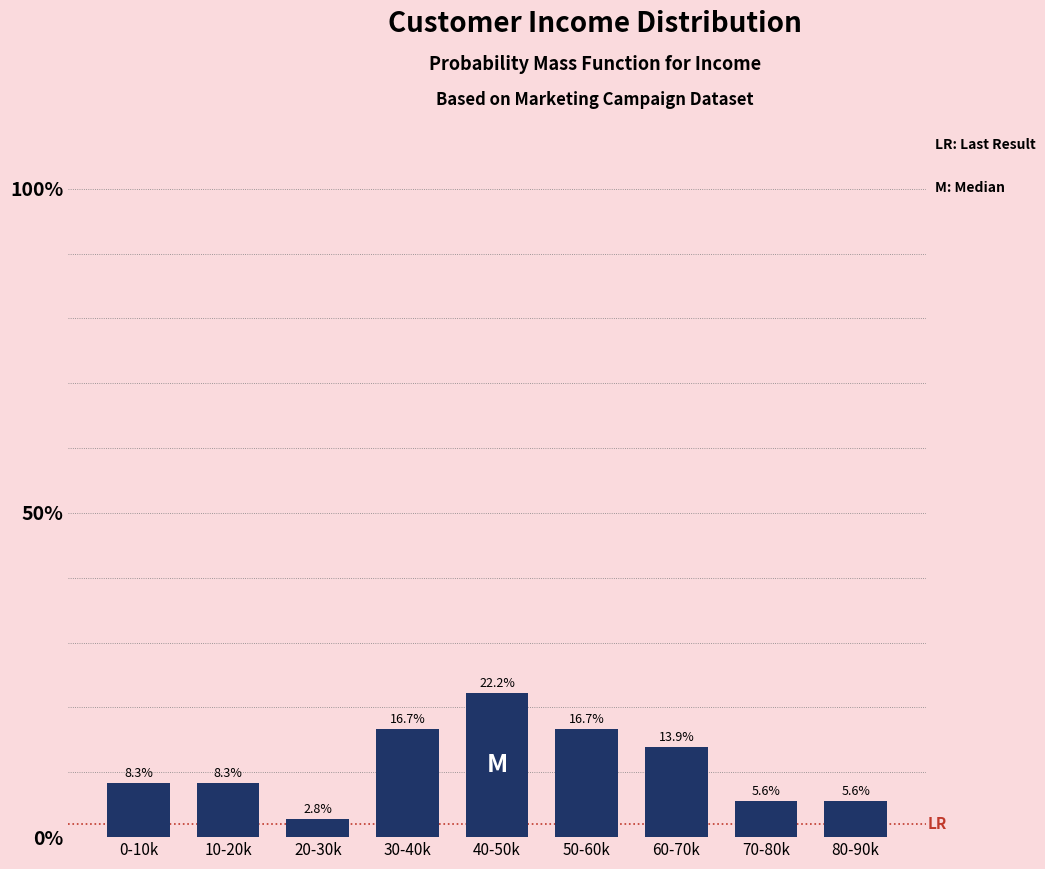

Reading left to right, extract all data points from this chart.

0-10k=8.3	10-20k=8.3	20-30k=2.8	30-40k=16.7	40-50k=22.2	50-60k=16.7	60-70k=13.9	70-80k=5.6	80-90k=5.6